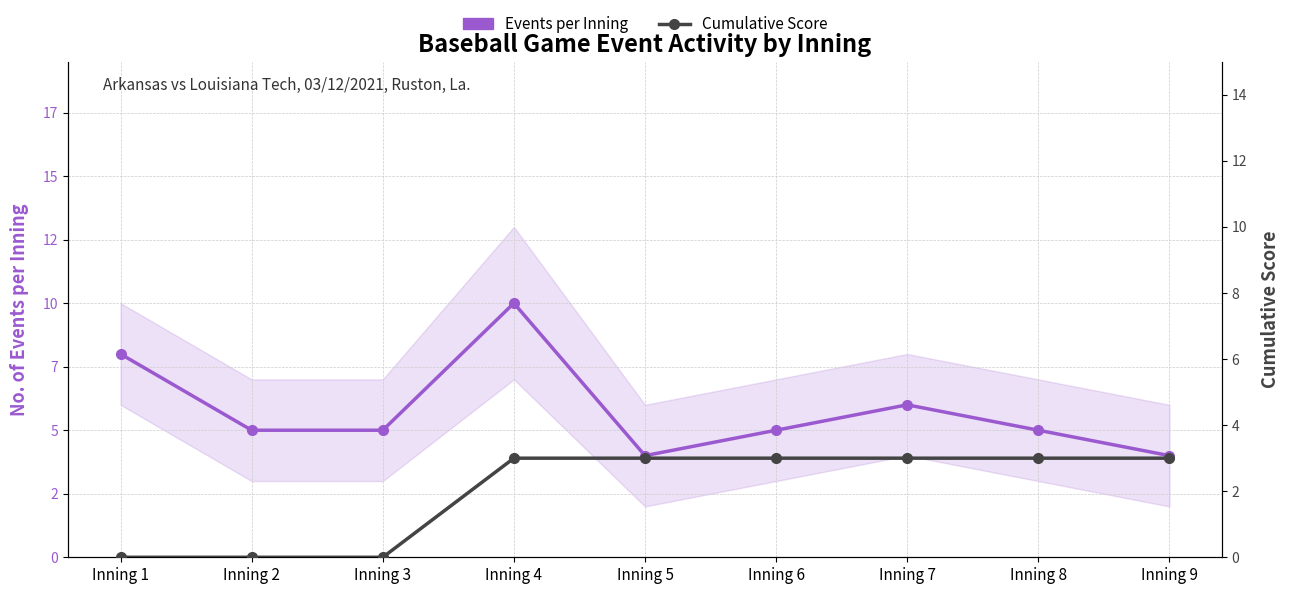

At which category is the sum across all series the highest?

Inning 4